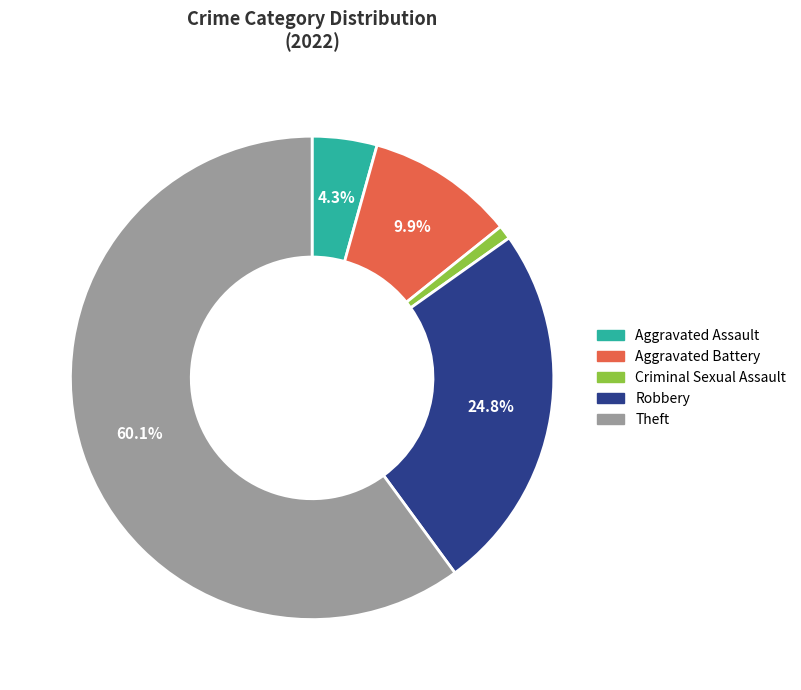

How many segments does this pie chart have?

5